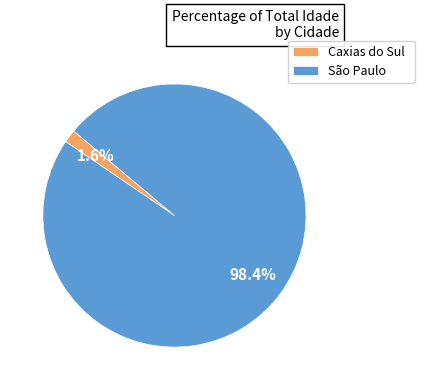

What is the smallest slice in the pie chart?

Caxias do Sul